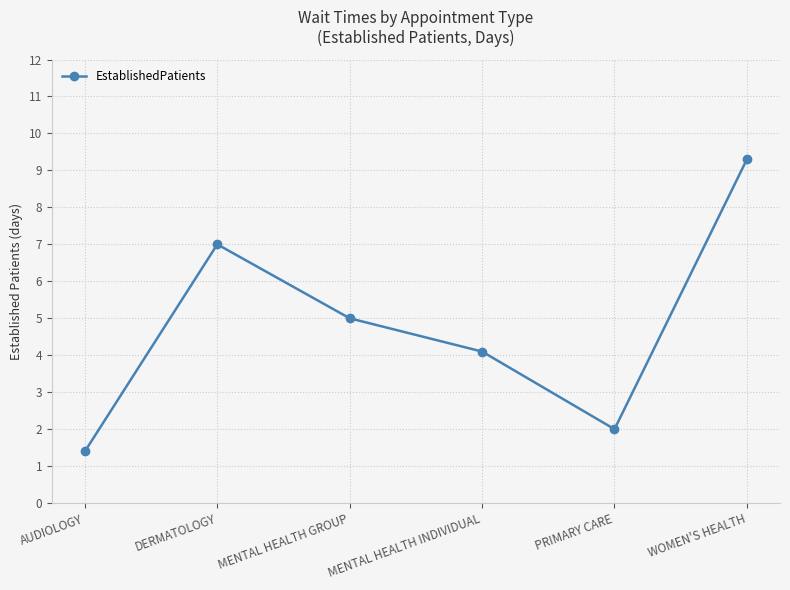

What is the ratio of the value at AUDIOLOGY to the value at WOMEN'S HEALTH?

0.2